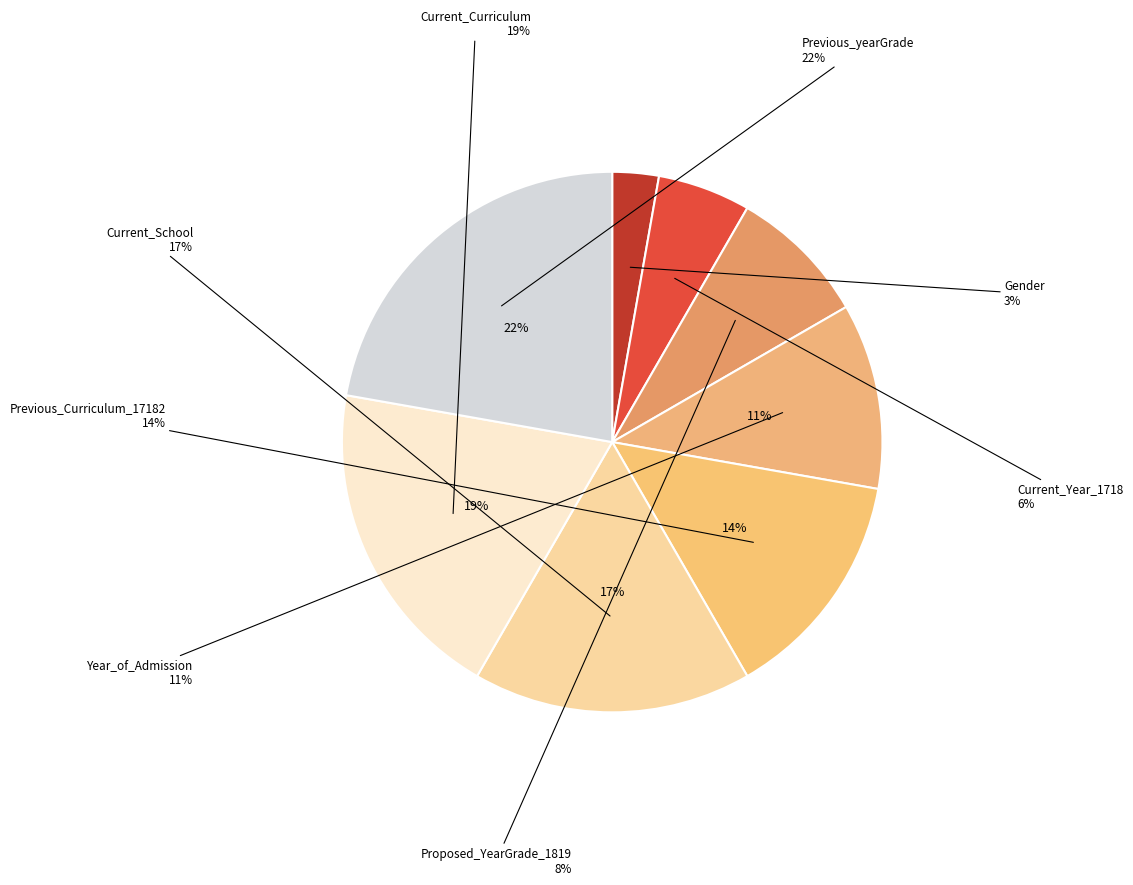

To the nearest percent, what percentage of the pie is Previous_Curriculum_17182?

14%